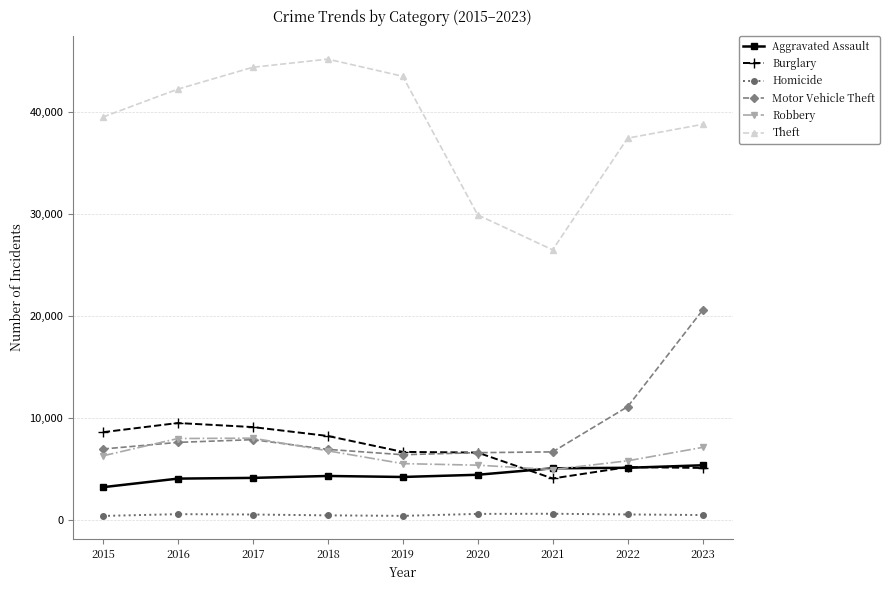

True or false: Robbery has more than 2 interior local peaks.

False